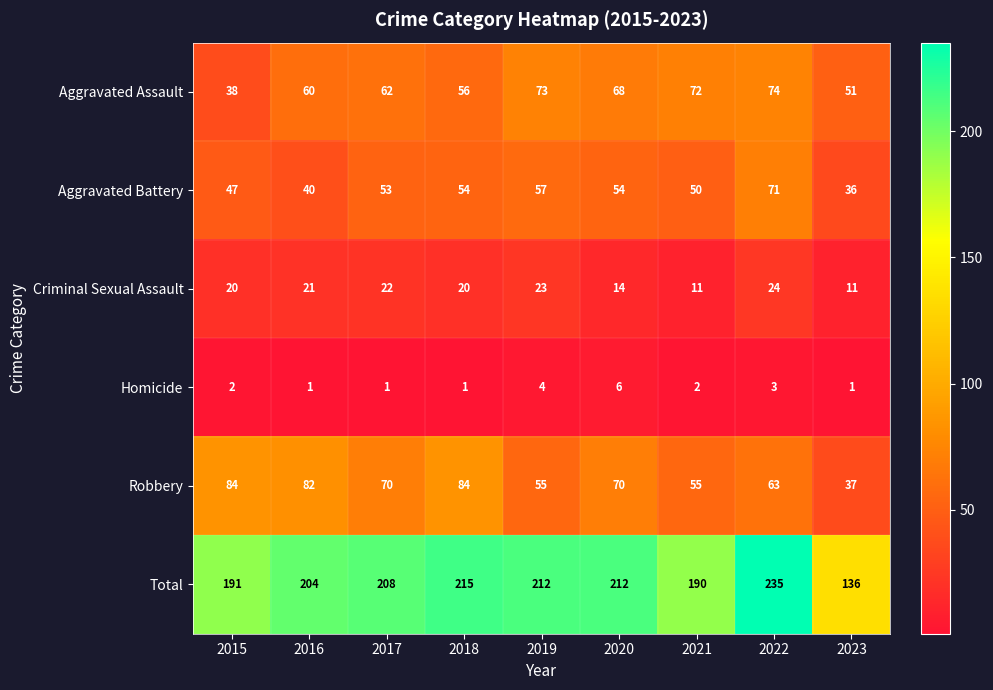

What is the spread (max minus min) of values at 2023?

135